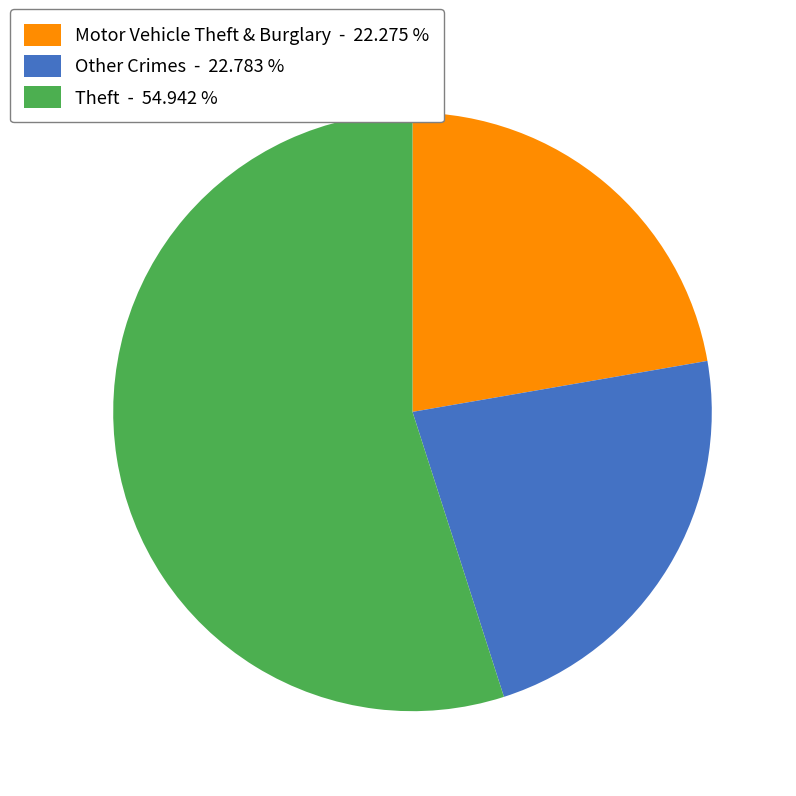

Combined, do Motor Vehicle Theft & Burglary - 22.275 % and Other Crimes - 22.783 % account for over 50%?

No